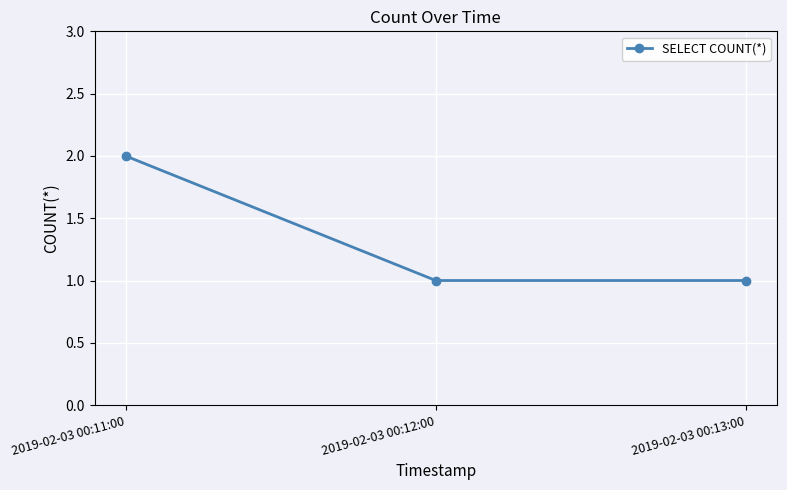

The value at 2019-02-03 00:11:00 is 1. True or false?

False